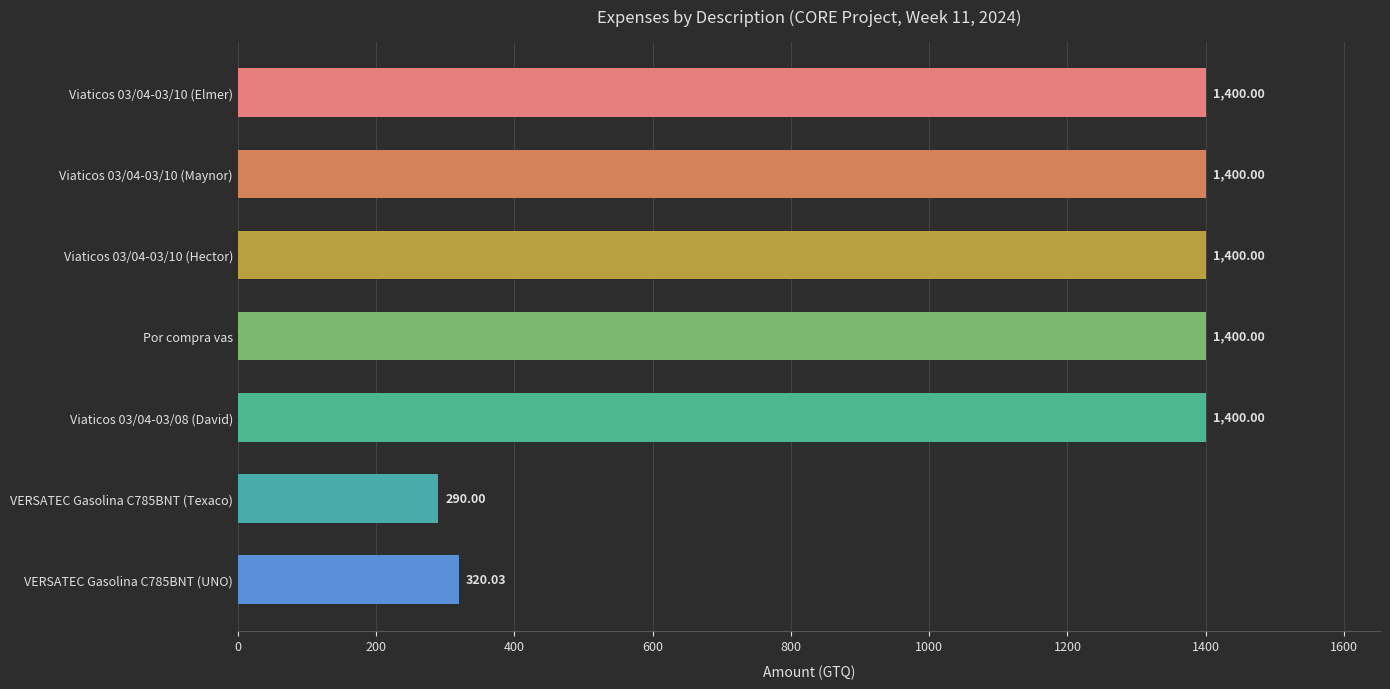

What is the change in value from VERSATEC Gasolina C785BNT (Texaco) to VERSATEC Gasolina C785BNT (UNO)?

+30.0